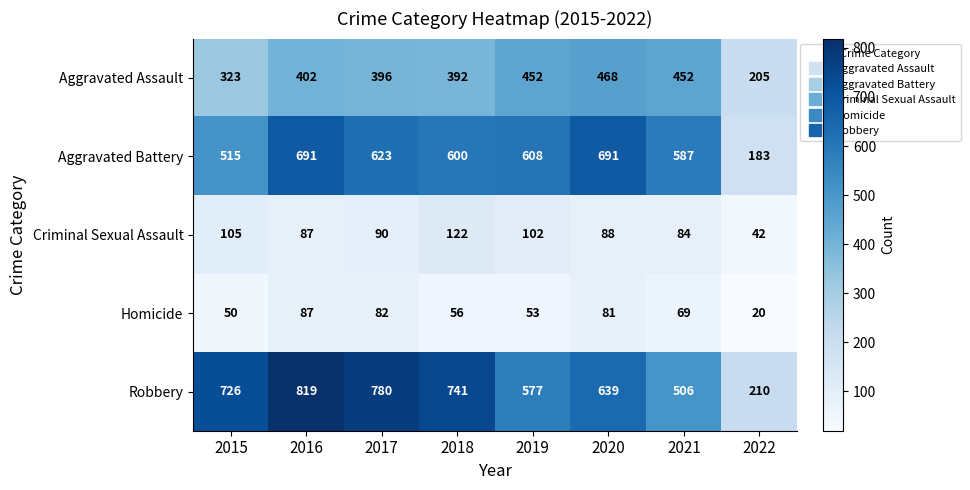

Which category has the lowest value across all series?

2022